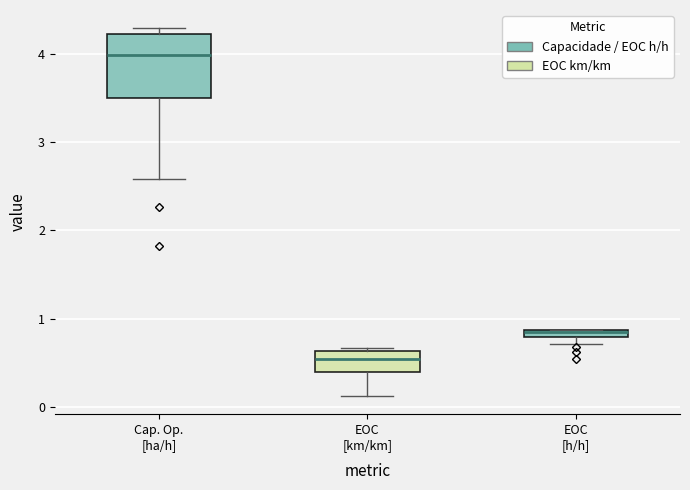

Where does the lower whisker of the box for EOC [km/km] end on the y-axis? The values are not printed on the chart, so give them approximately, as read against the axis.

0.1